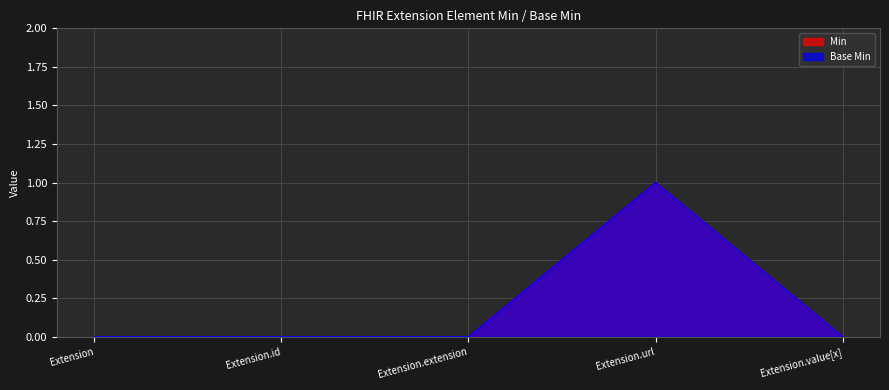

At how many categories does at least one series exceed 0?

1